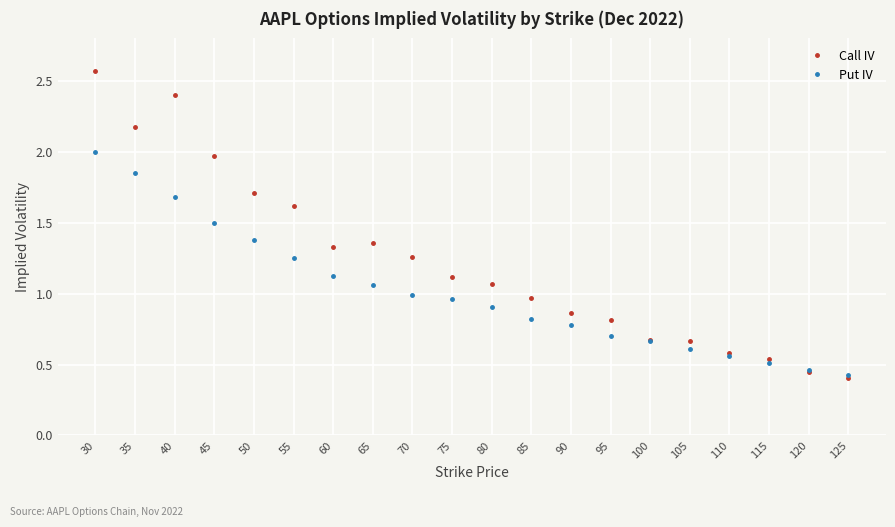

Does the chart display data point markers on the line(s)?

Yes